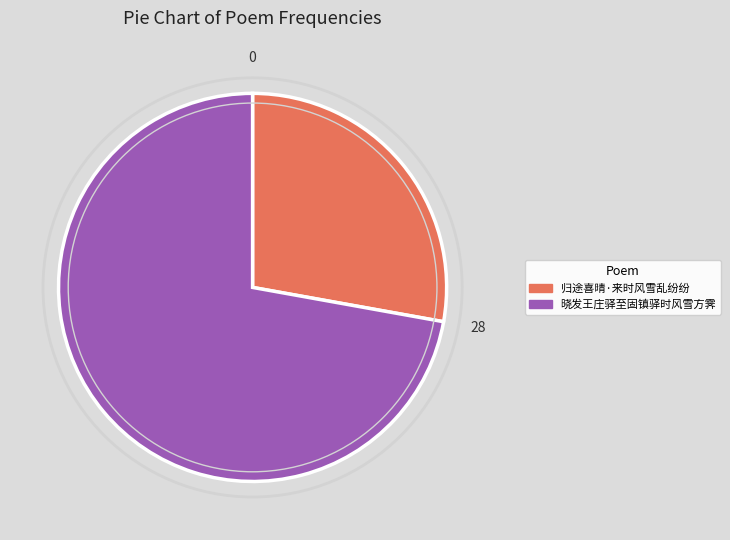

How many slices are in this pie chart?

2